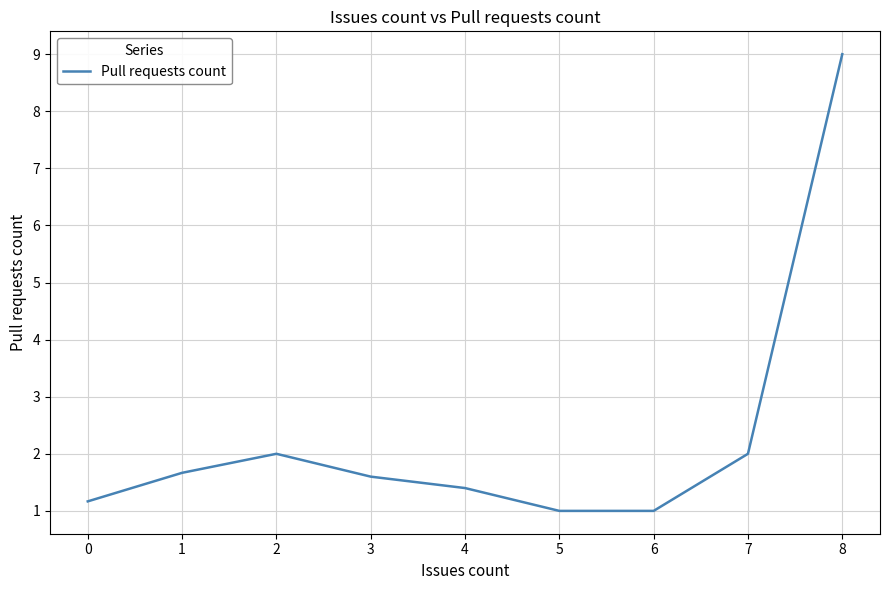

Does the chart have visible grid lines?

Yes